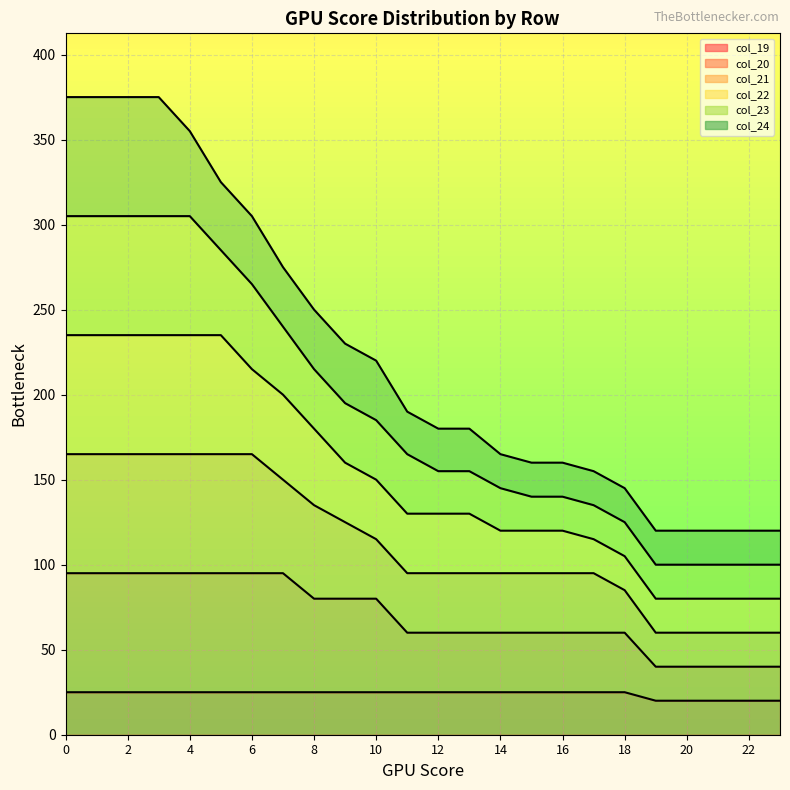

Which series has the largest total across all categories?

col_22